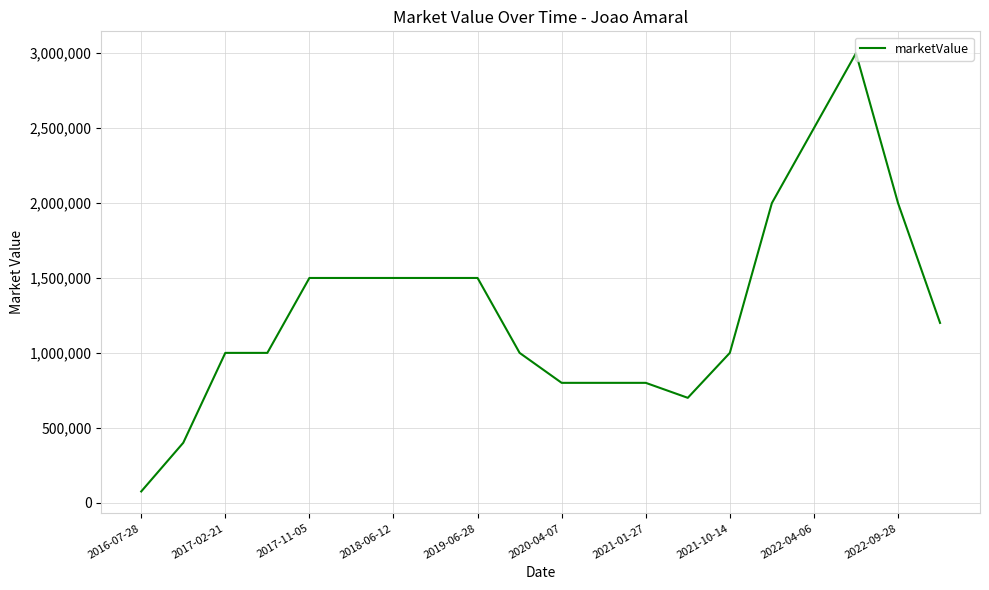

What is the maximum value shown in the chart?

3000000